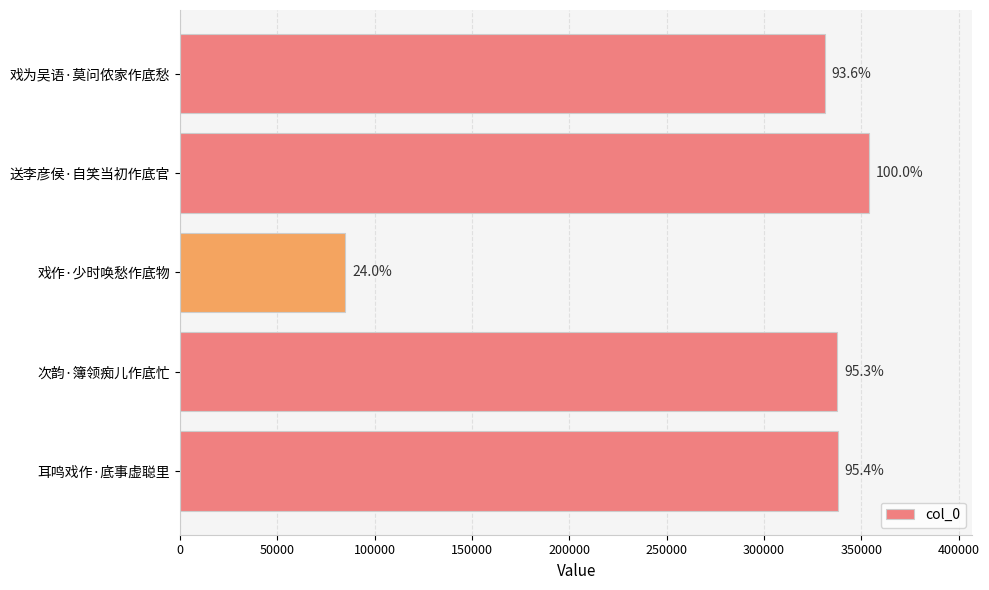

How many bars are there in total?

5